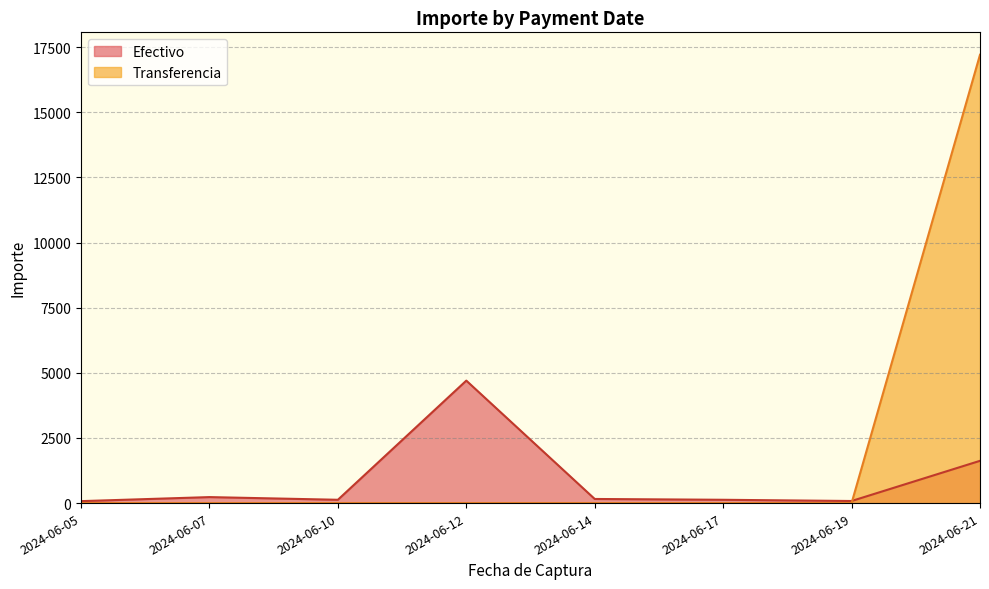

Which series has the widest spread of values?

Transferencia